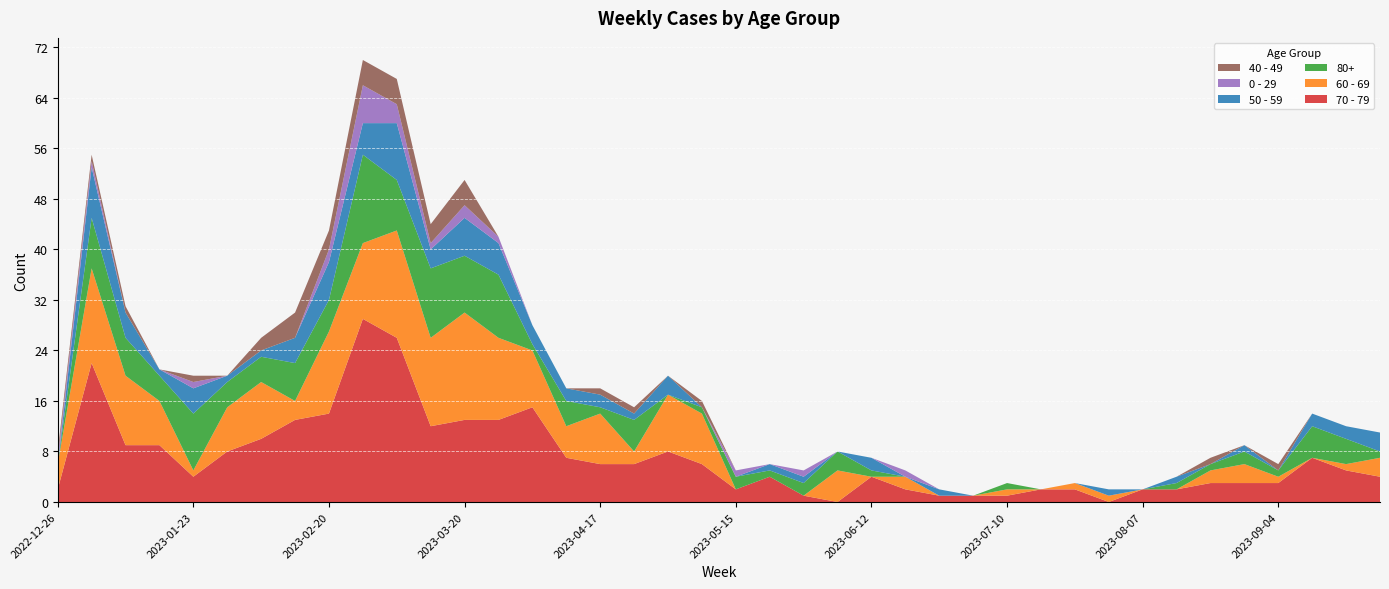

Reading right to left, what are all the values shown in this chart?

70 - 79: 4	5	7	3	3	3	2	2	0	2	2	1	1	1	2	4	0	1	4	2	6	8	6	6	7	15	13	13	12	26	29	14	13	10	8	4	9	9	22	2
60 - 69: 3	1	0	1	3	2	0	0	1	1	0	1	0	0	2	0	5	0	0	0	8	9	2	8	5	9	13	17	14	17	12	13	3	9	7	1	7	11	15	4
80+: 1	4	5	1	2	1	1	0	0	0	0	1	0	0	0	1	3	2	1	2	1	0	5	1	4	1	10	9	11	8	14	5	6	4	4	9	4	6	8	0
50 - 59: 3	2	2	0	1	0	1	0	1	0	0	0	0	1	0	2	0	1	1	0	0	3	1	2	2	3	5	6	3	9	5	6	4	1	1	4	1	4	8	0
0 - 29: 0	0	0	0	0	0	0	0	0	0	0	0	0	0	1	0	0	1	0	1	0	0	0	0	0	0	1	2	1	3	6	2	0	0	0	1	0	0	1	1
40 - 49: 0	0	0	1	0	1	0	0	0	0	0	0	0	0	0	0	0	0	0	0	1	0	1	1	0	0	0	4	3	4	4	3	4	2	0	1	0	1	1	1